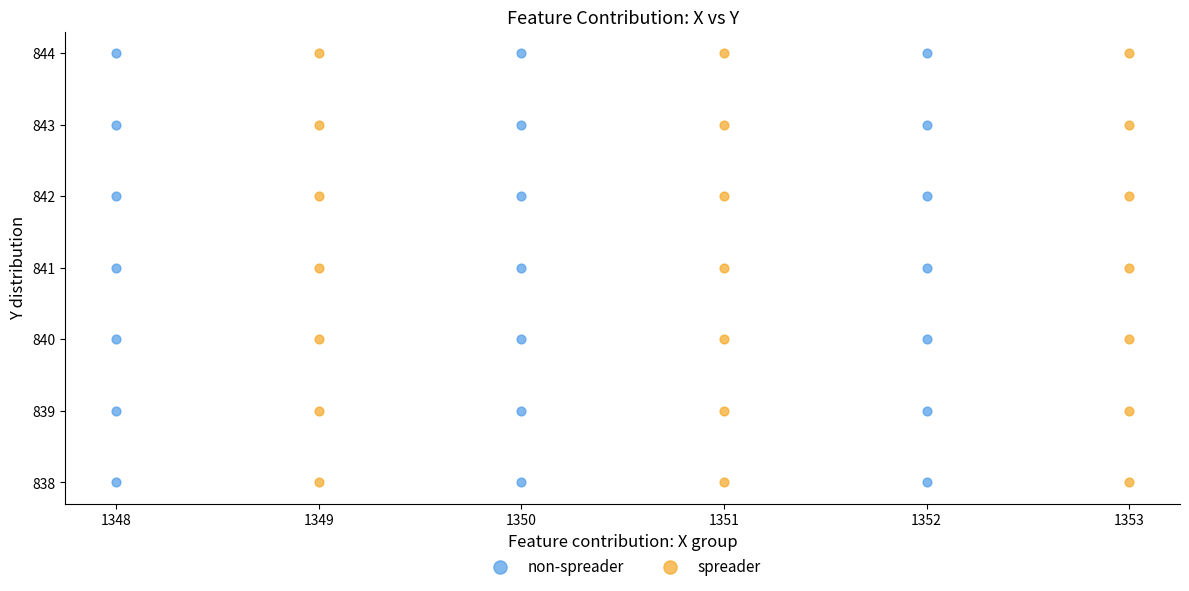

What are all the series names shown in the legend?

non-spreader, spreader